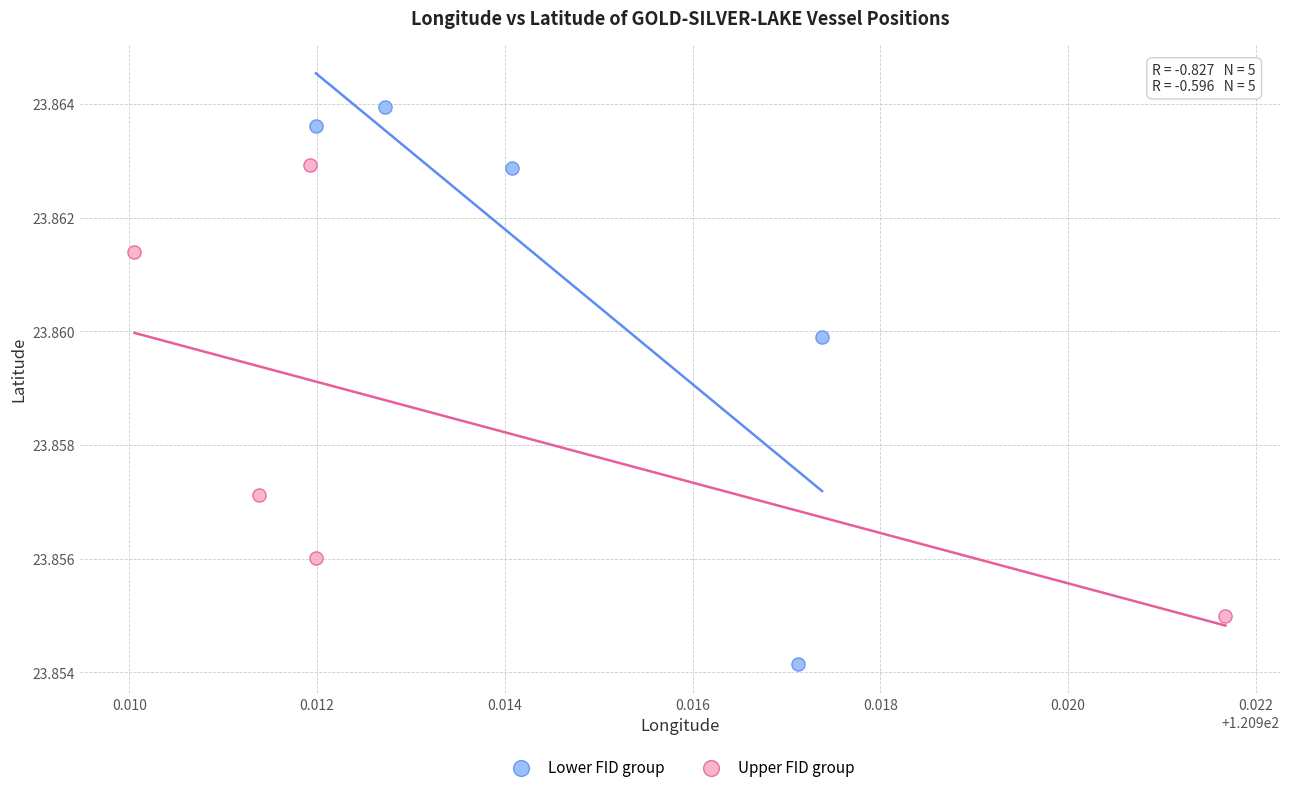

Which series contains the highest Y value?

Lower FID group